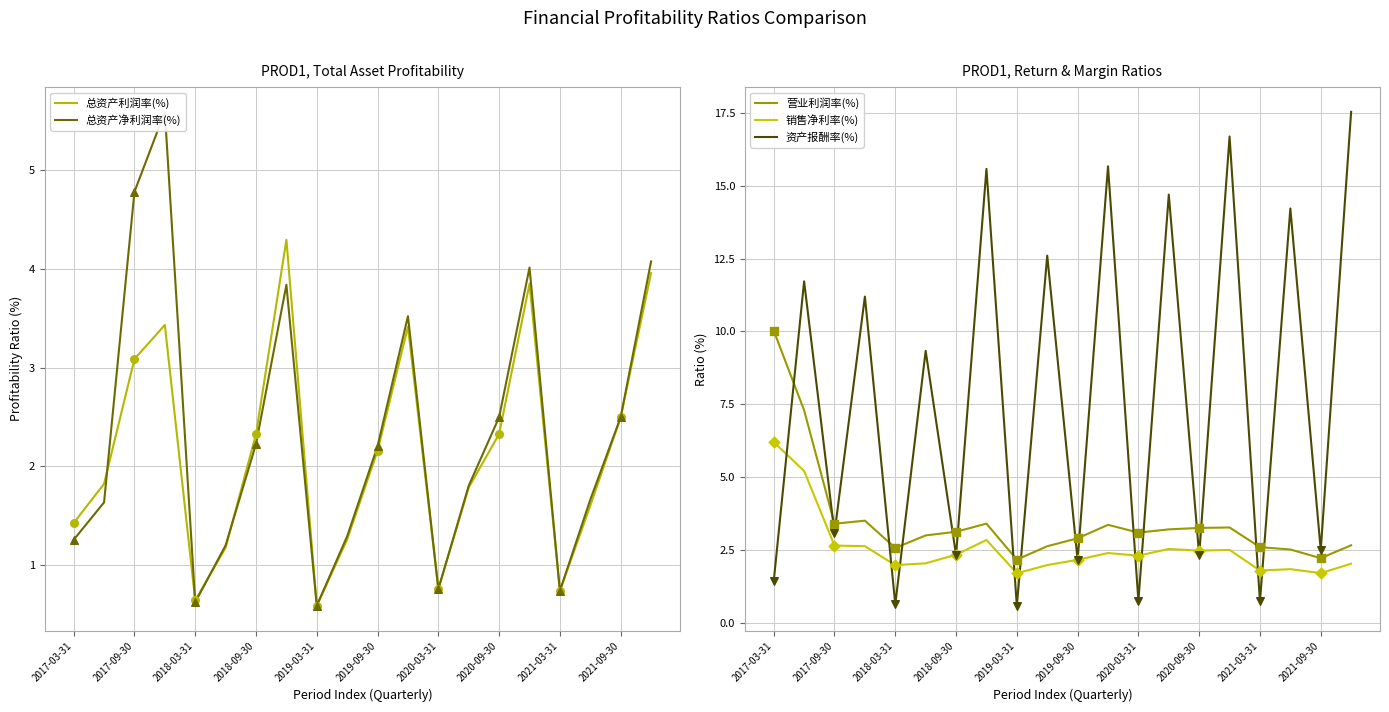

The 总资产利润率(%) series shows 0.6 at 2017-03-31. True or false?

False